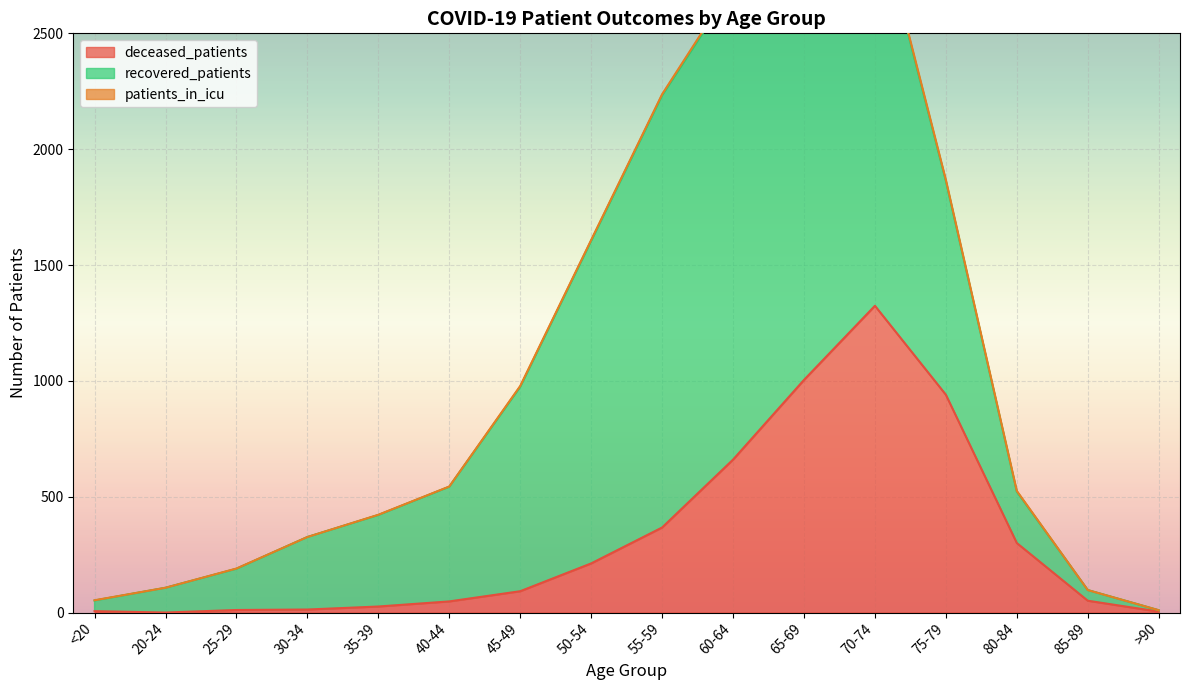

What is the label of the 9th point from the right?

50-54